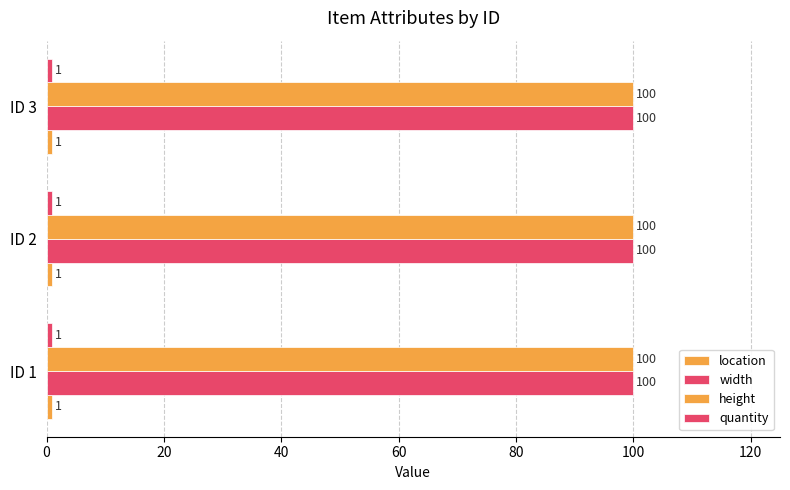

How many categories are shown in the chart?

3